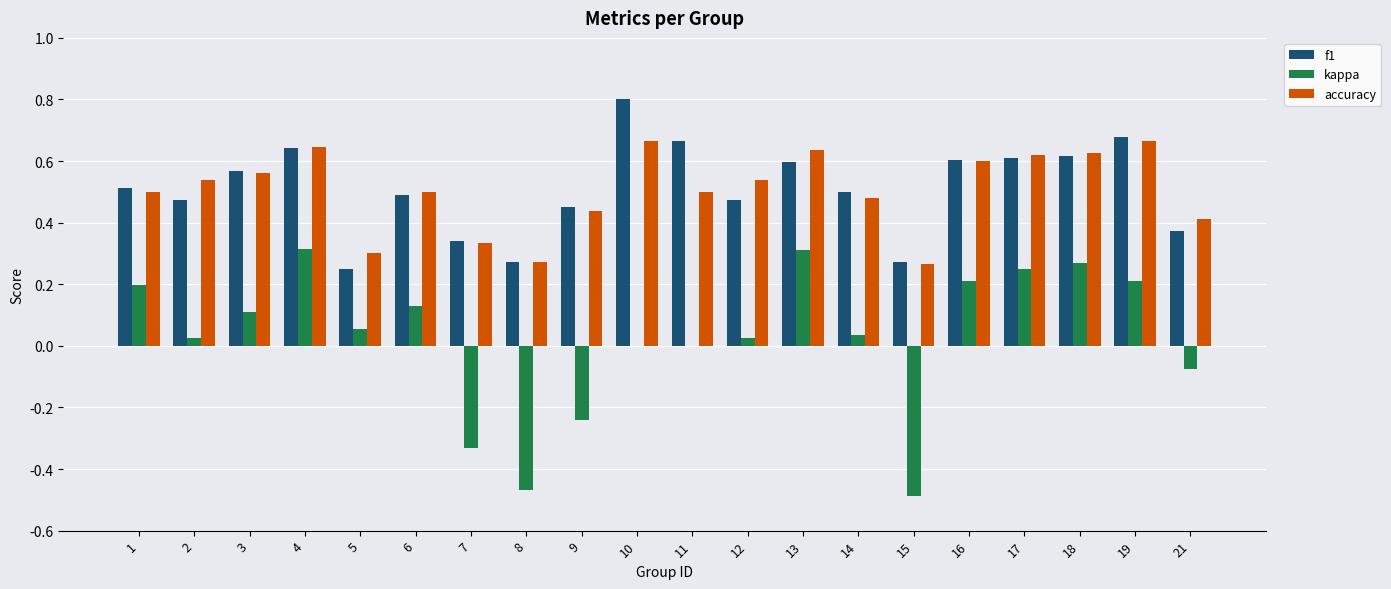

What is the sum of the f1 values at 3 and 7?

0.9